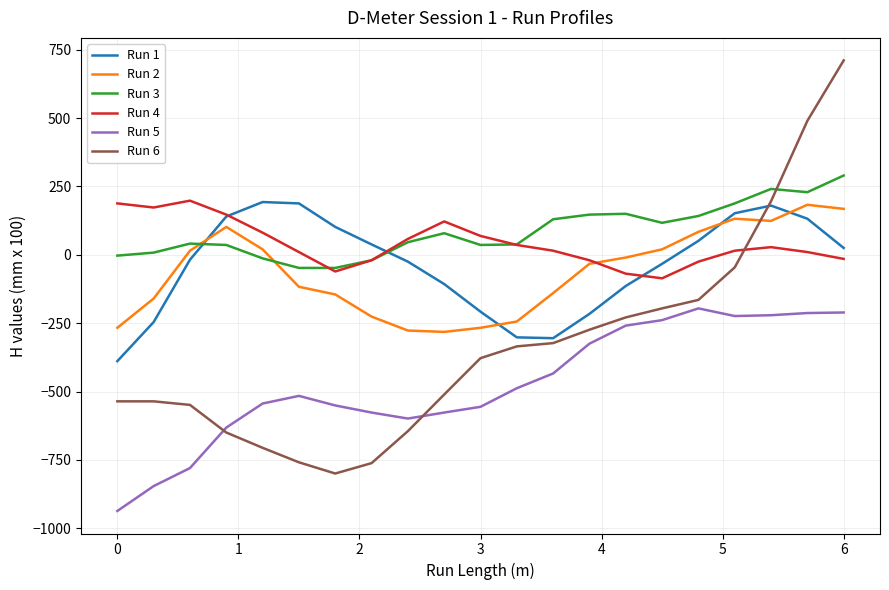

What are all the series names shown in the legend?

Run 1, Run 2, Run 3, Run 4, Run 5, Run 6